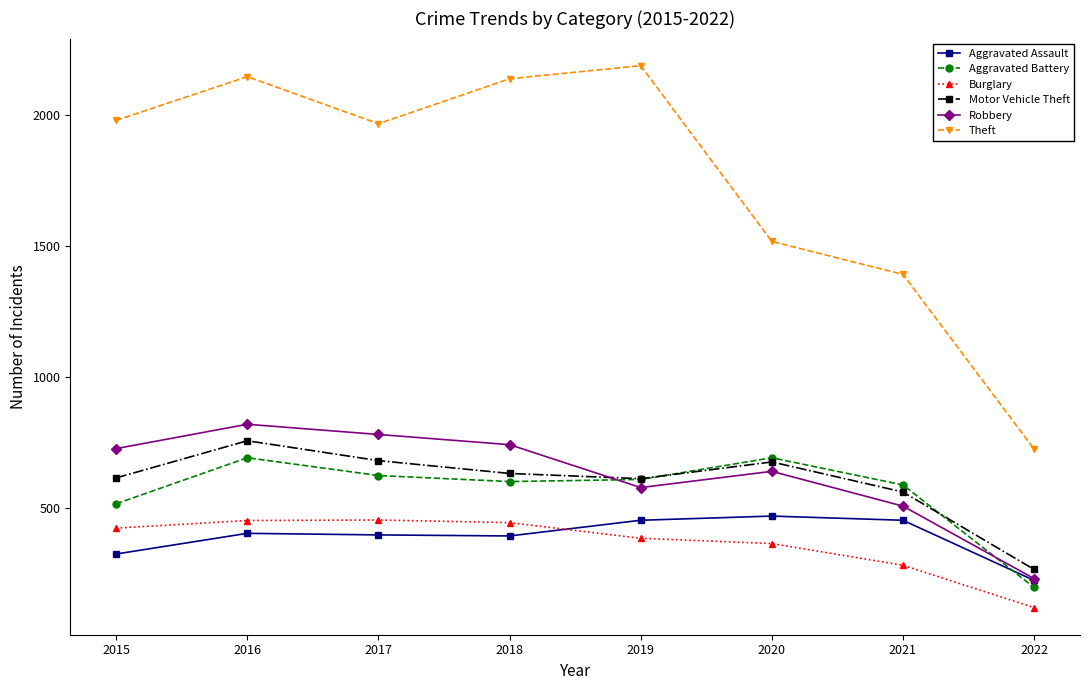

Which series changed the most between 2017 and 2020?

Theft